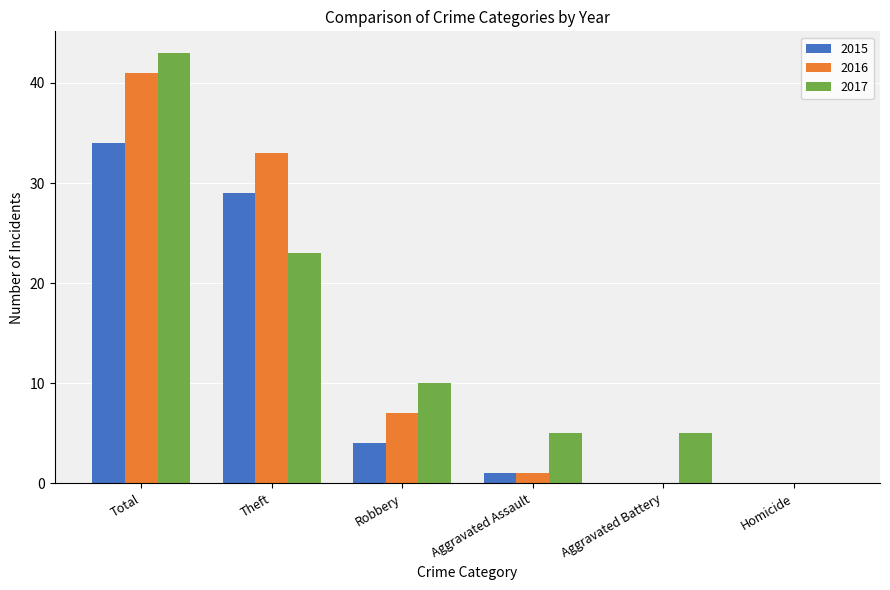

What is the sum of all 2016 values?

82